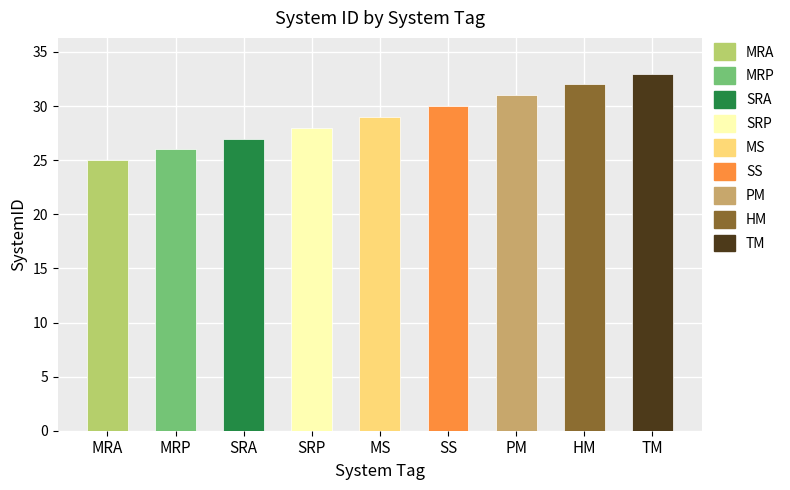

Read the value at SRP.

28